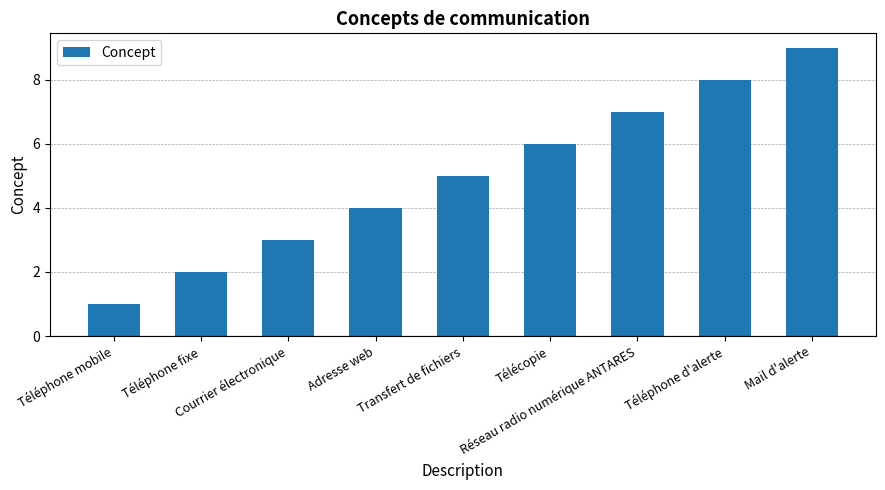

Rank the categories by value from lowest to highest.

Téléphone mobile, Téléphone fixe, Courrier électronique, Adresse web, Transfert de fichiers, Télécopie, Réseau radio numérique ANTARES, Téléphone d'alerte, Mail d'alerte